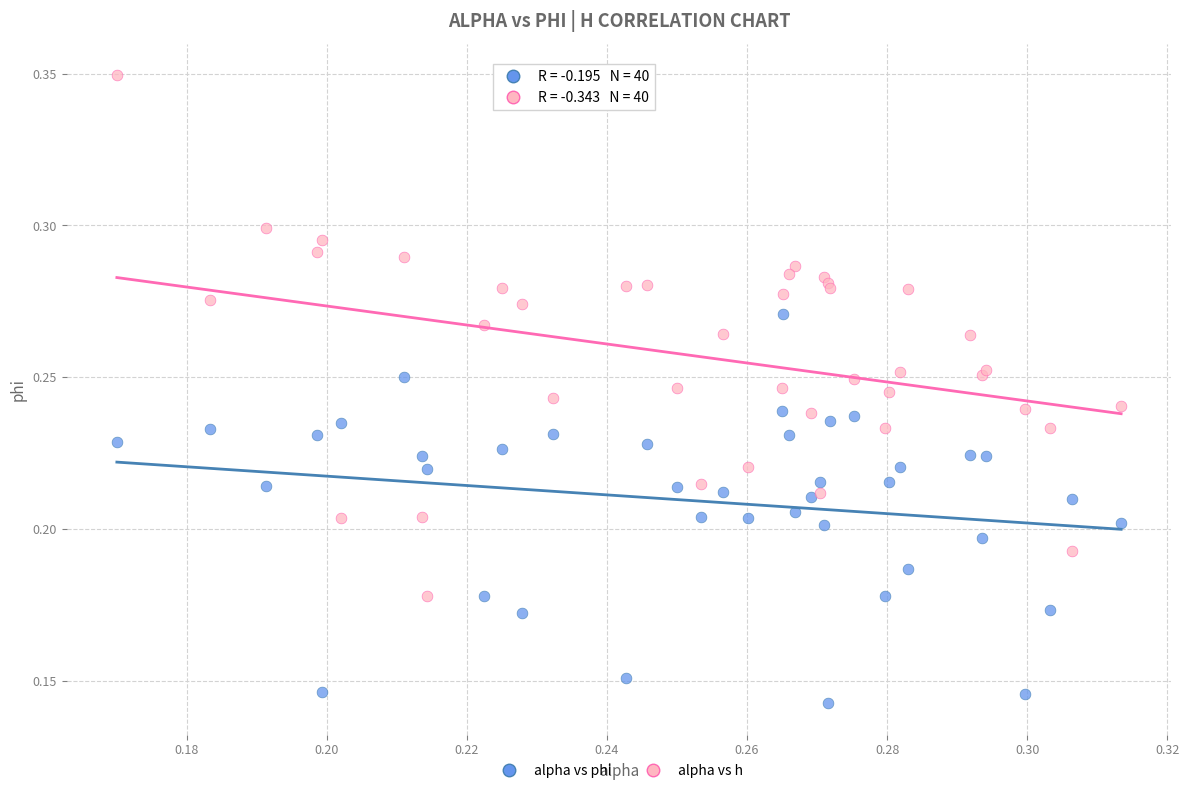

Which series reaches the maximum Y coordinate?

alpha vs h